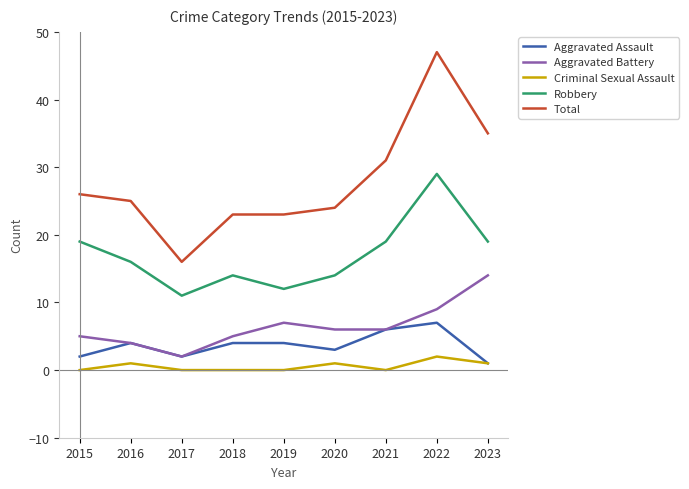

What is the sum of all Aggravated Battery values?

58